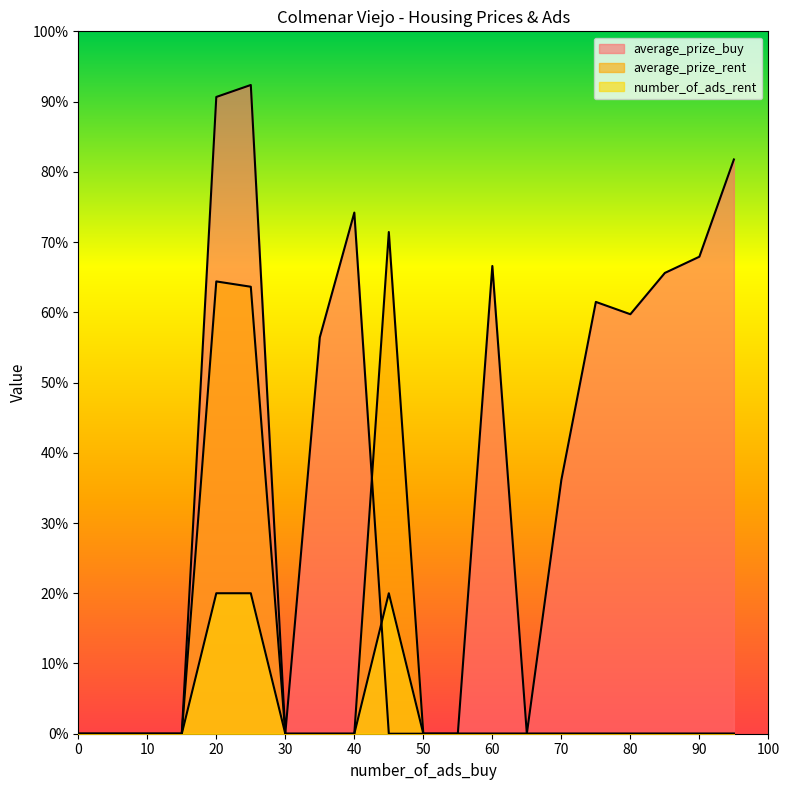

Reading right to left, transcribe all the data shown in this chart.

average_prize_buy: 81.8	67.9	65.6	59.7	61.5	36.1	0.0	66.6	0.0	0.0	0.0	74.2	56.4	0.0	92.4	90.7	0.0	0.0	0.0	0.0
average_prize_rent: 0.0	0.0	0.0	0.0	0.0	0.0	0.0	0.0	0.0	0.0	71.4	0.0	0.0	0.0	63.6	64.4	0.0	0.0	0.0	0.0
number_of_ads_rent: 0.0	0.0	0.0	0.0	0.0	0.0	0.0	0.0	0.0	0.0	20.0	0.0	0.0	0.0	20.0	20.0	0.0	0.0	0.0	0.0